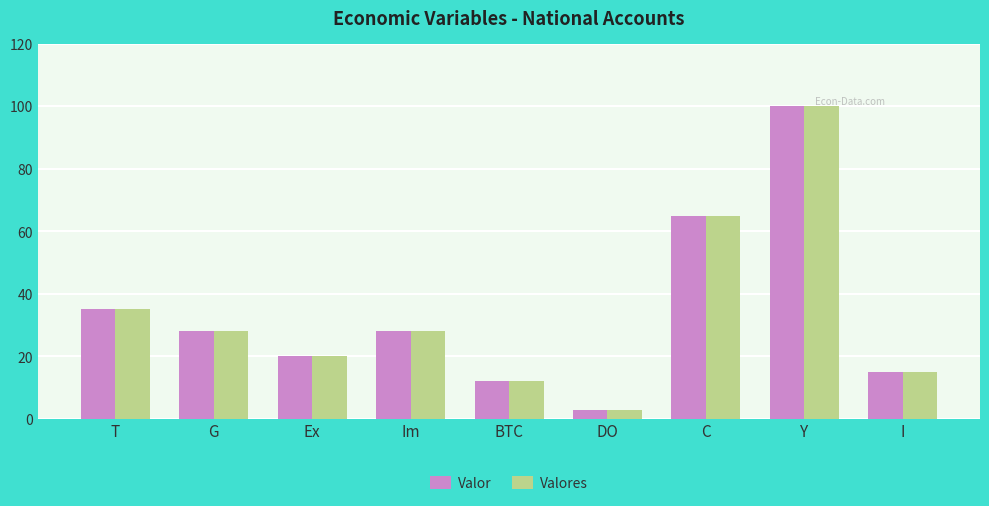

What is the label of the 5th bar from the left?

BTC